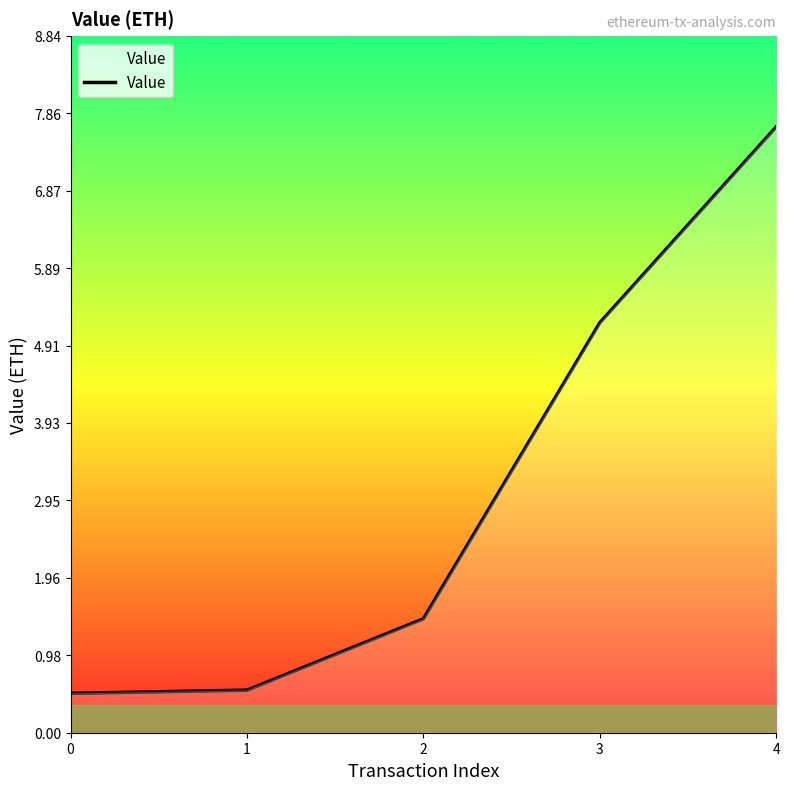

The chart shows a value of 7.7 at 4. True or false?

True